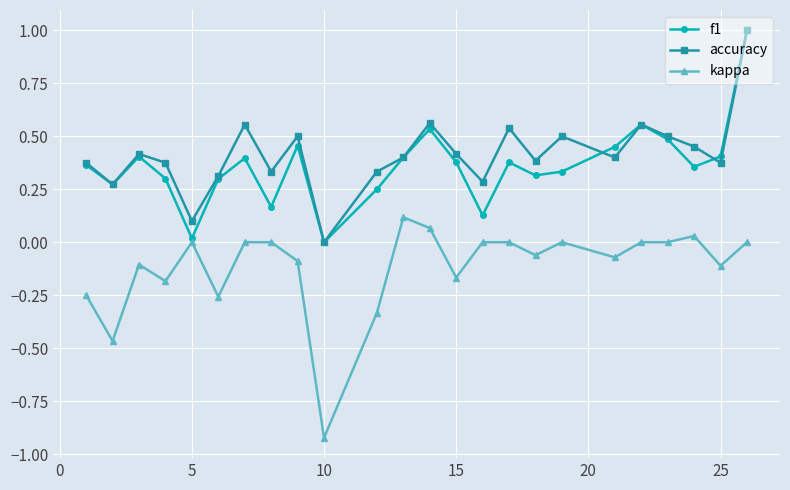

True or false: accuracy and kappa cross at least once.

False